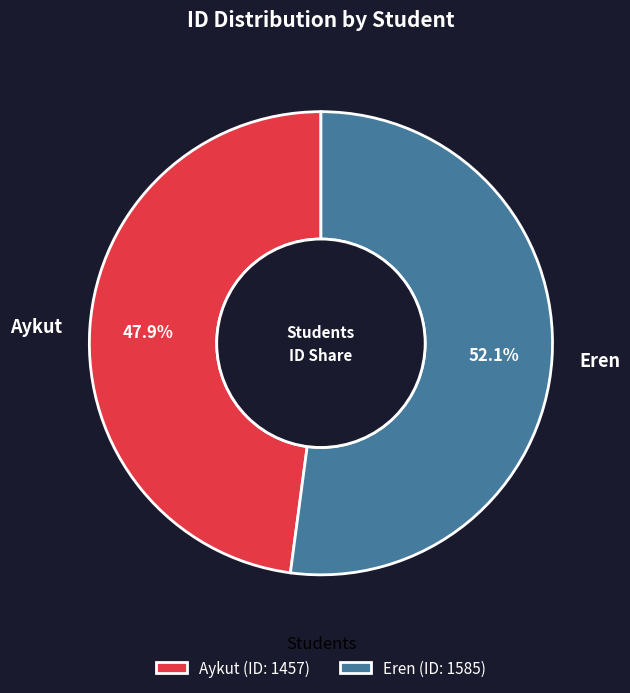

What is the smallest slice in the pie chart?

Aykut